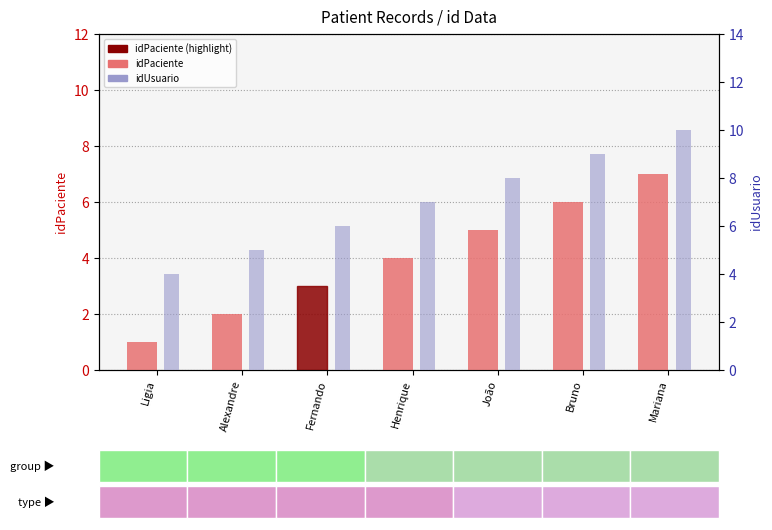

Count the number of data series in this chart.

2